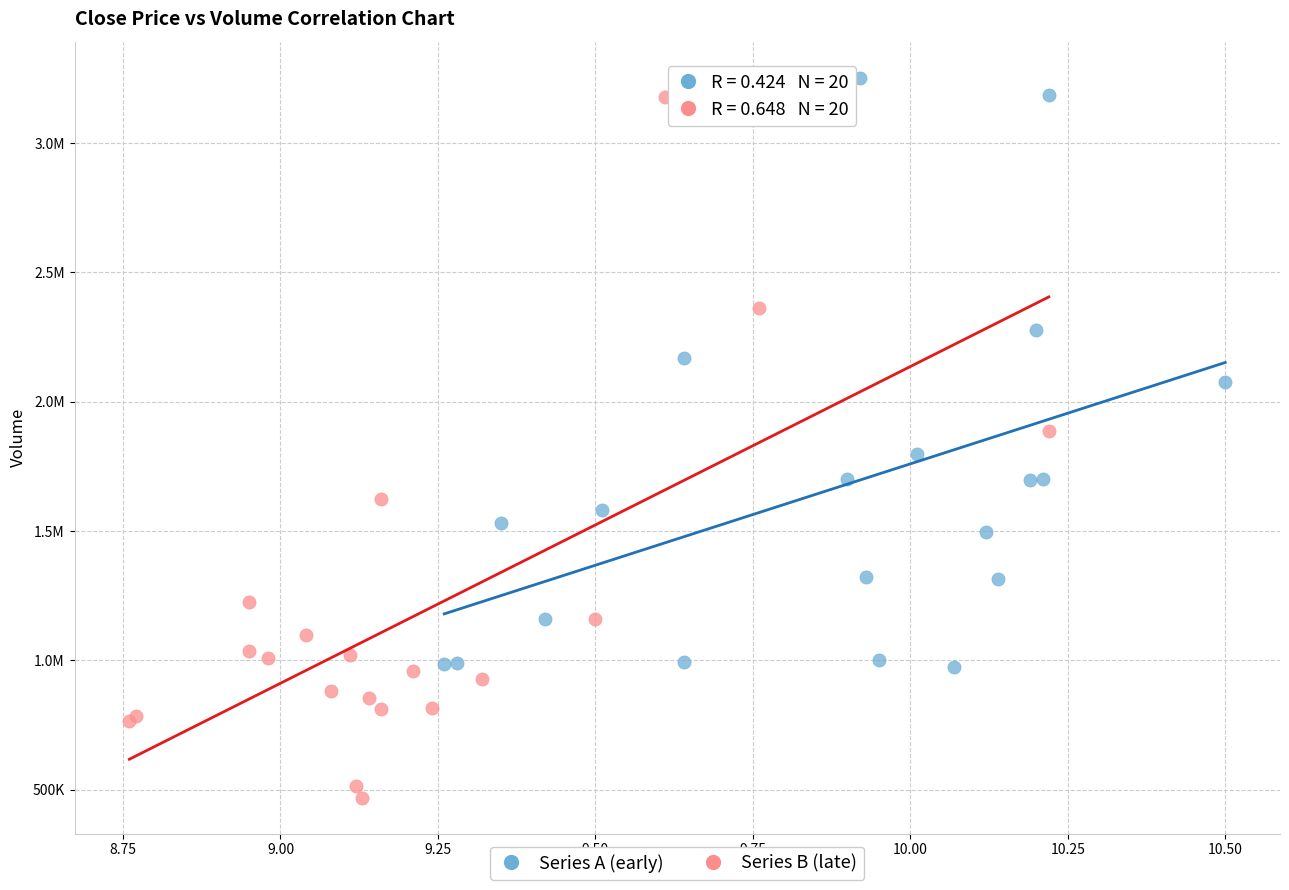

What are all the series names shown in the legend?

Series A (early), Series B (late)